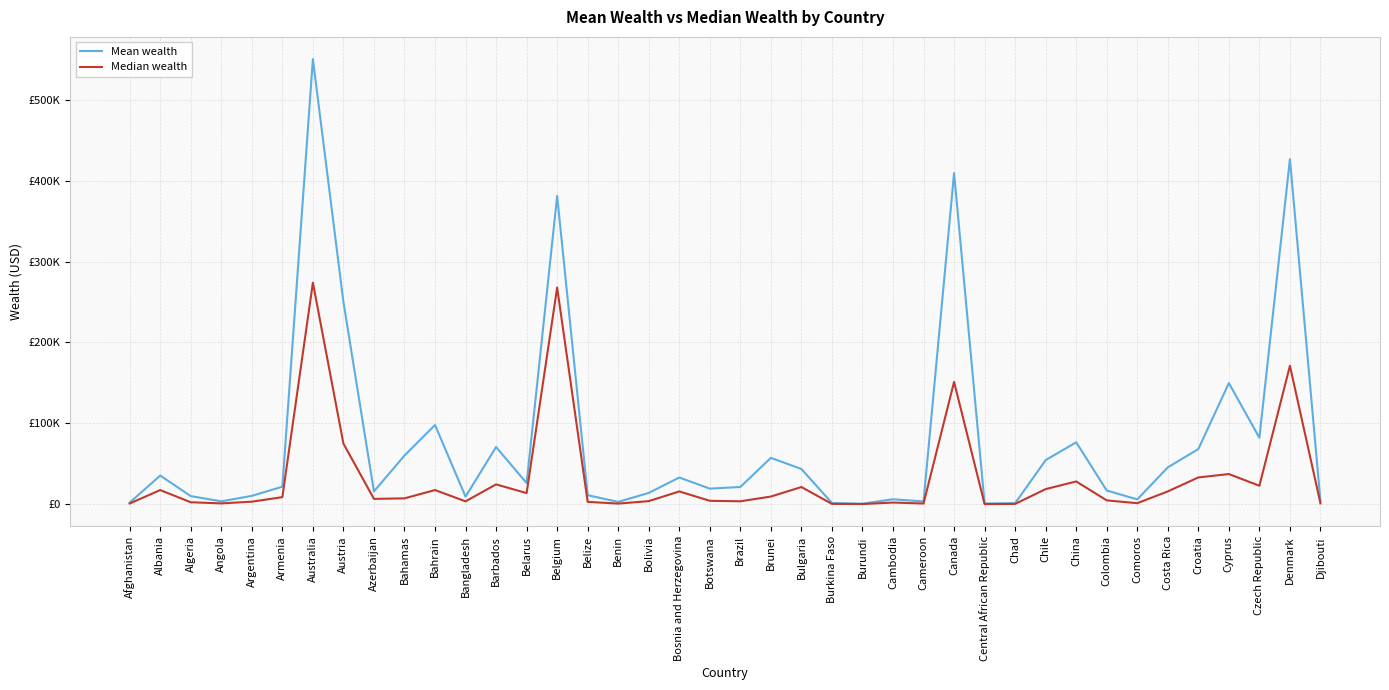

True or false: Mean wealth and Median wealth intersect in this chart.

False